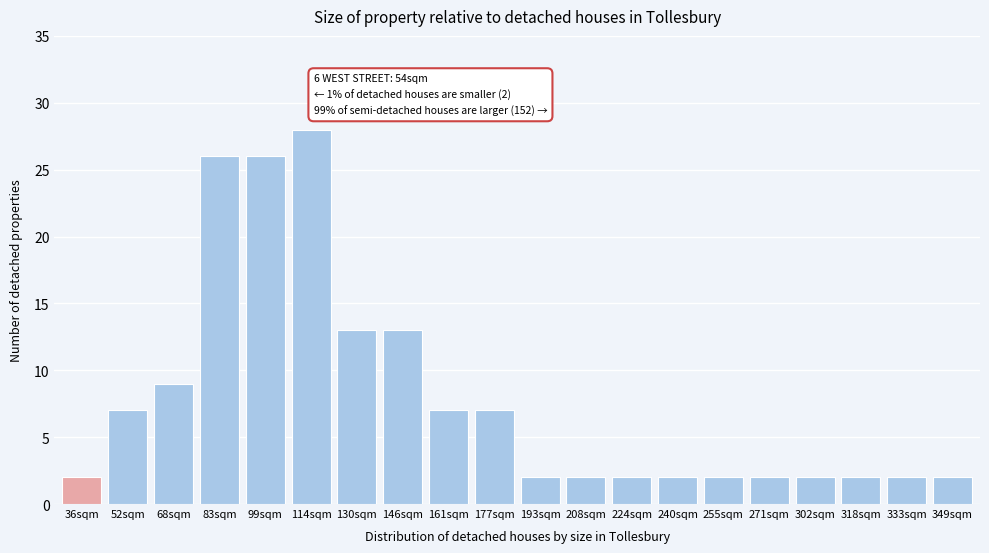

Reading left to right, what are all the values shown in this chart?

36sqm=2	52sqm=7	68sqm=9	83sqm=26	99sqm=26	114sqm=28	130sqm=13	146sqm=13	161sqm=7	177sqm=7	193sqm=2	208sqm=2	224sqm=2	240sqm=2	255sqm=2	271sqm=2	302sqm=2	318sqm=2	333sqm=2	349sqm=2